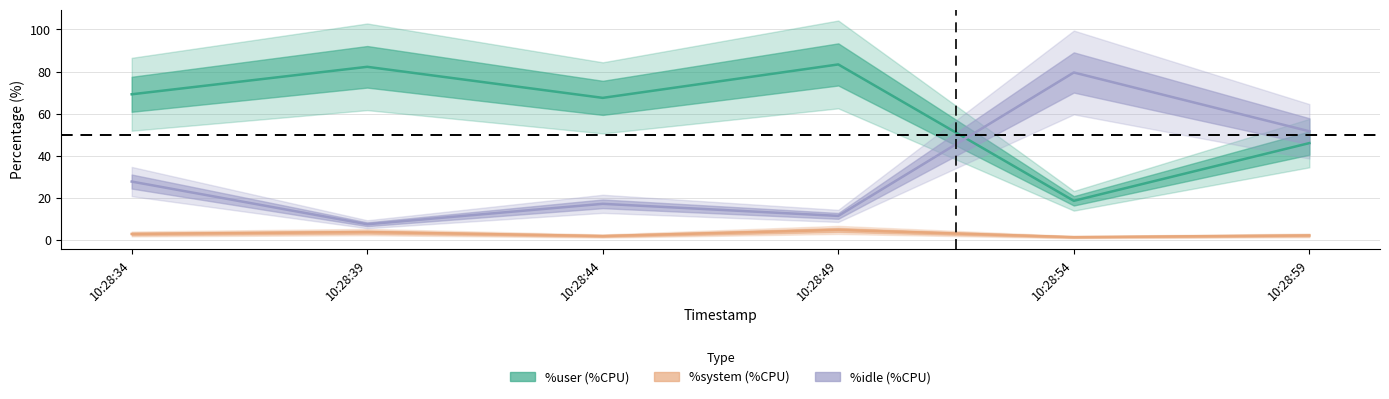

At which label does %idle reach its minimum?

10:28:39